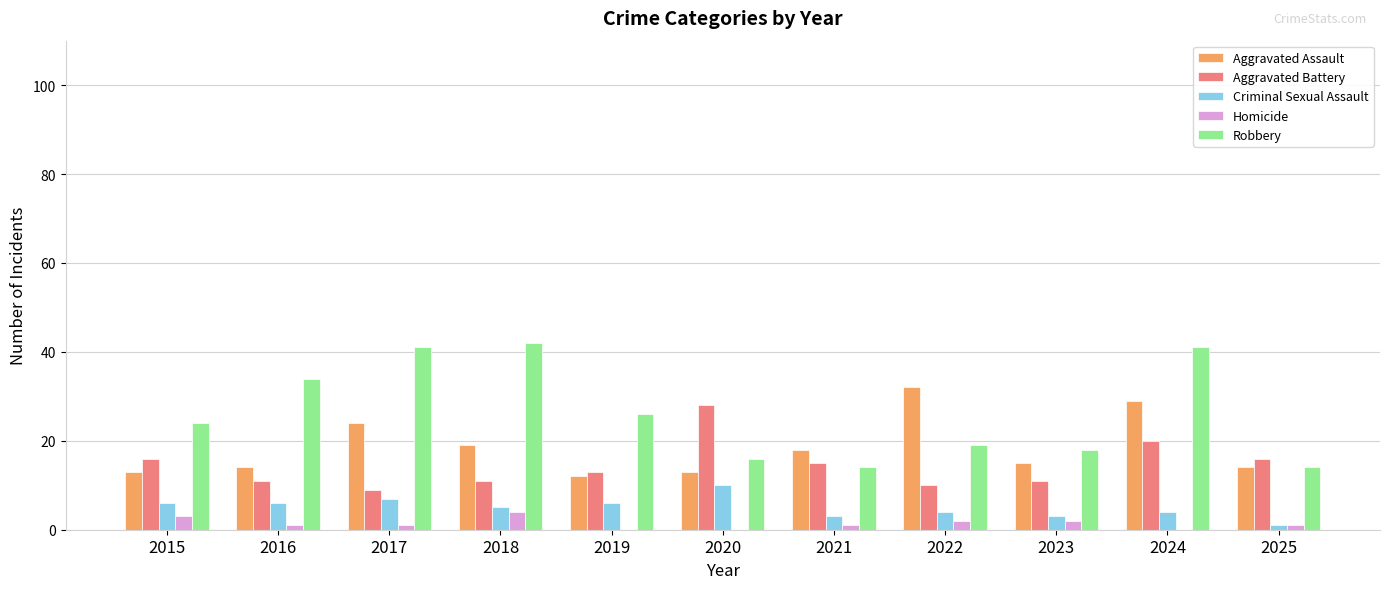

Is it true that Aggravated Assault equals 13 at 2020?

True